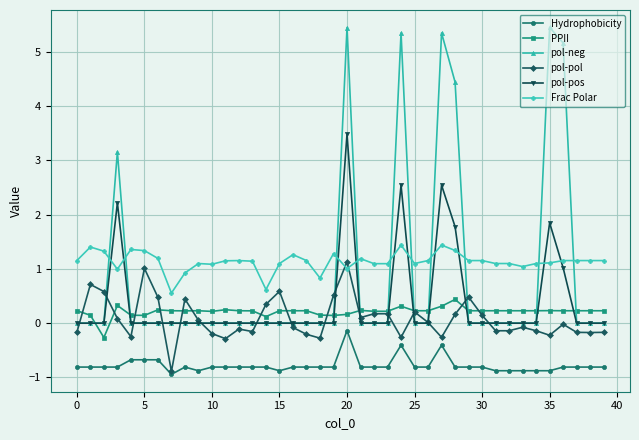

What is the highest value of the pol-pol series?

1.1